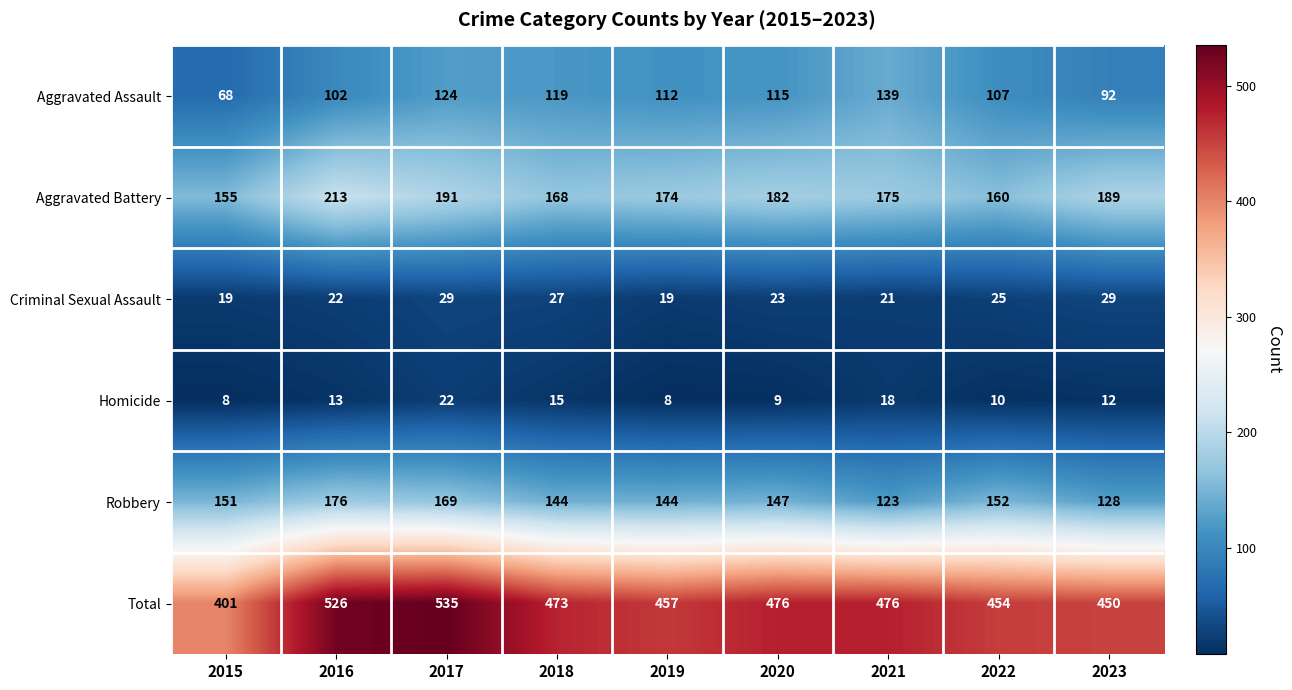

What is the maximum value shown in the chart?

535